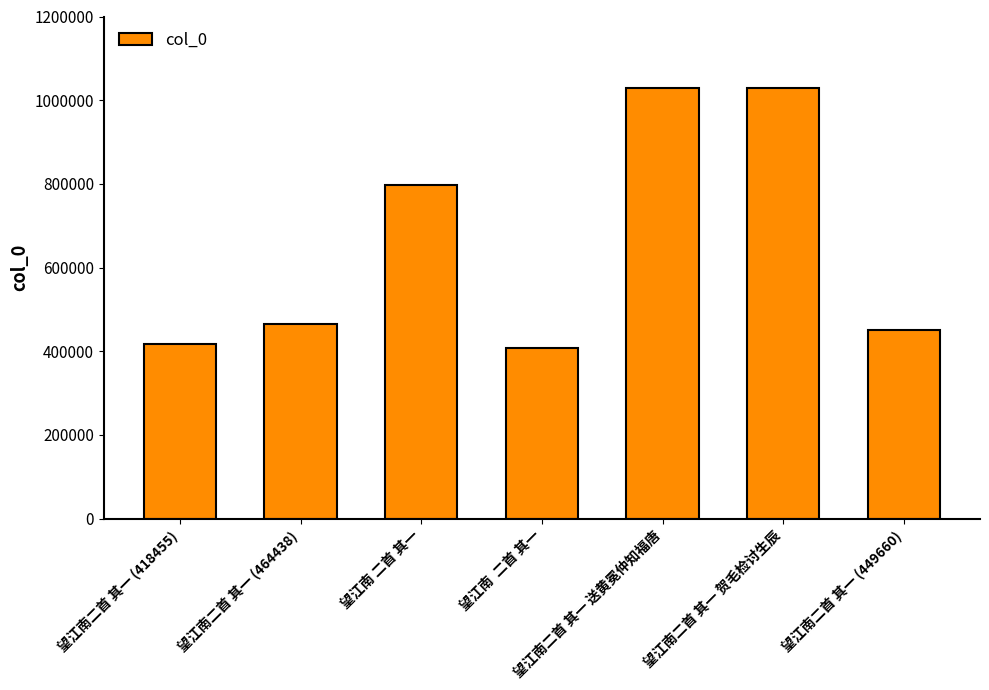

Where is the data nearest to the value 718243?

望江南 二首 其一